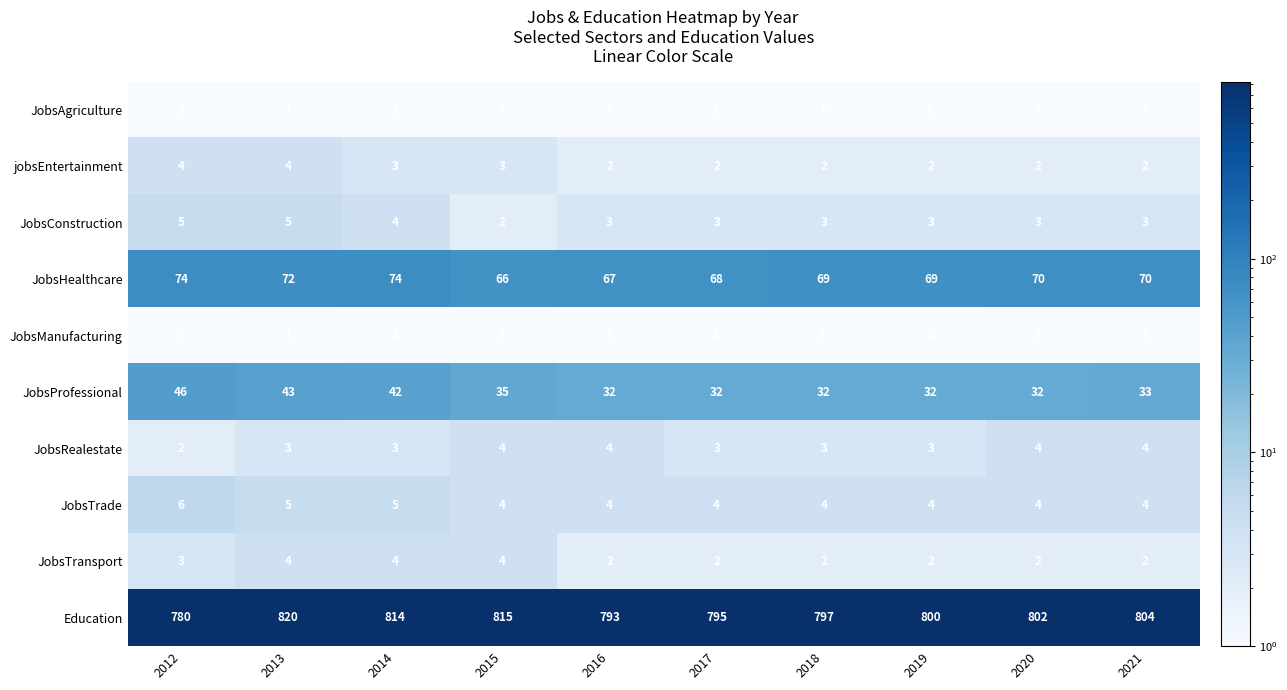

At which label does JobsConstruction first exceed 3?

2012